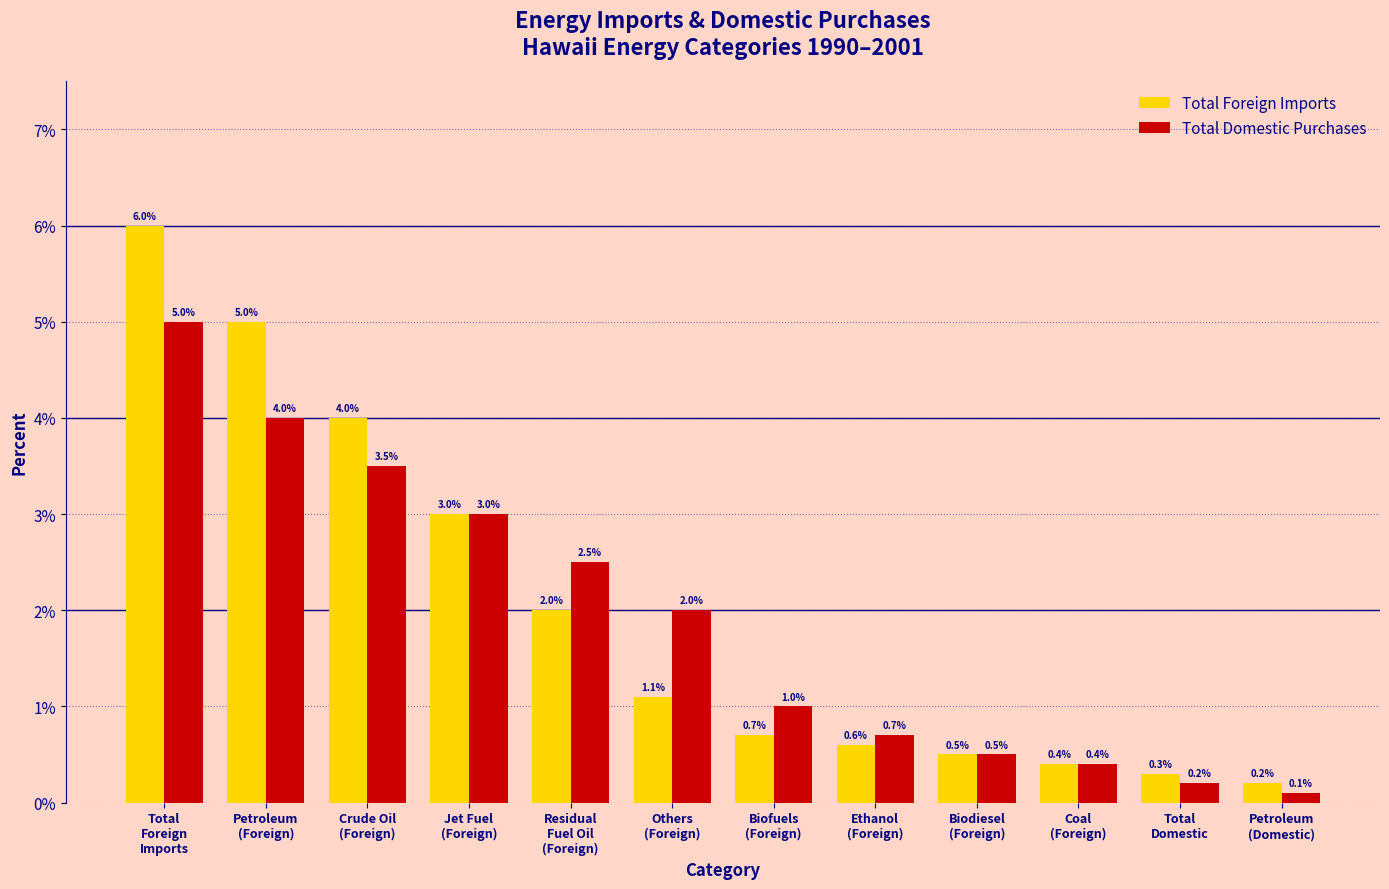

At how many categories does at least one series exceed 0?

12